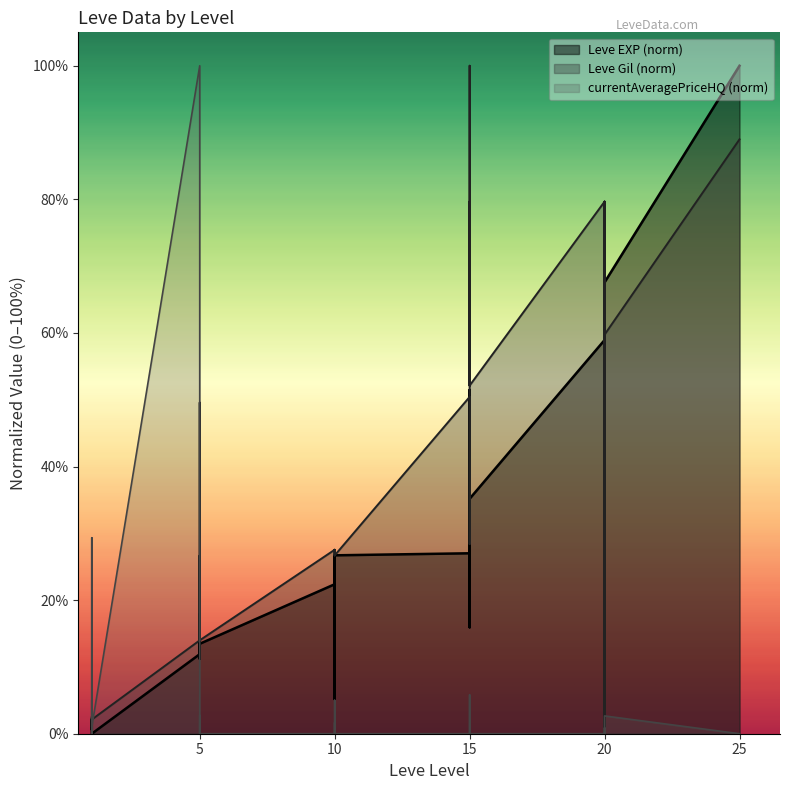

Which label corresponds to the largest value in the chart?

25